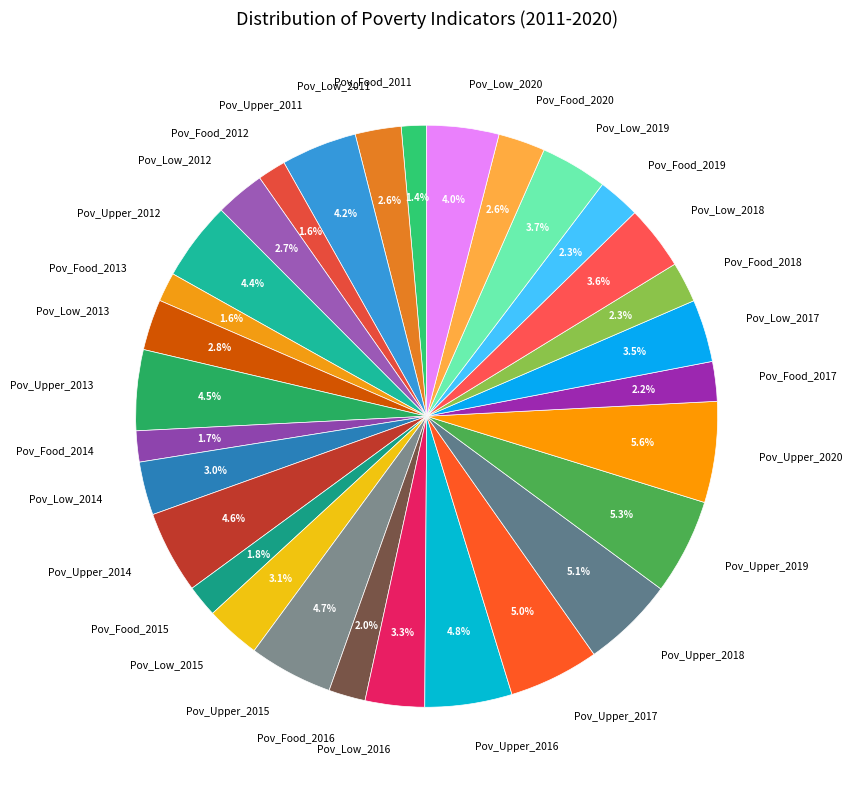

What portion of the pie excludes Pov_Food_2017?

97.8%